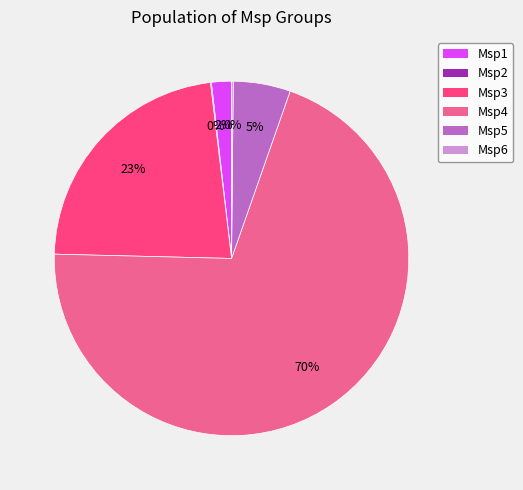

Do Msp4 and Msp3 together represent more than half of the pie?

Yes